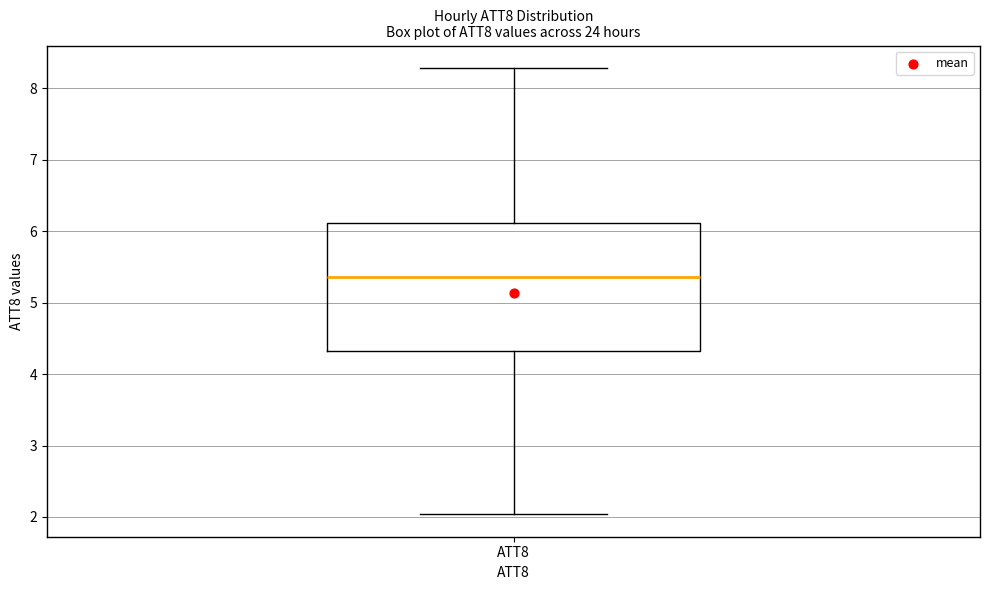

Transcribe this box plot: give where the median line is, the range the box spans, and where the two whiskers end, as read against the y-axis. The values are not printed on the chart, so give them approximately, as read against the axis.

median 5.4, box 4.3 to 6.1, whiskers 2.0 to 8.3